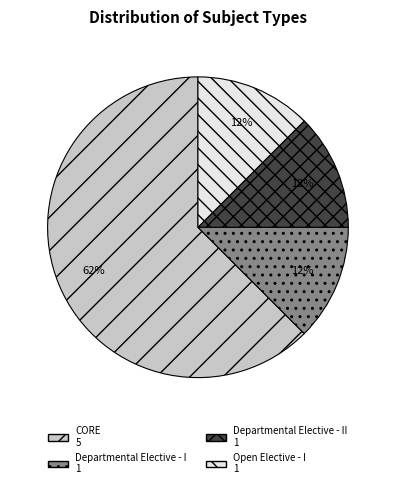

Does any single category account for the majority?

Yes